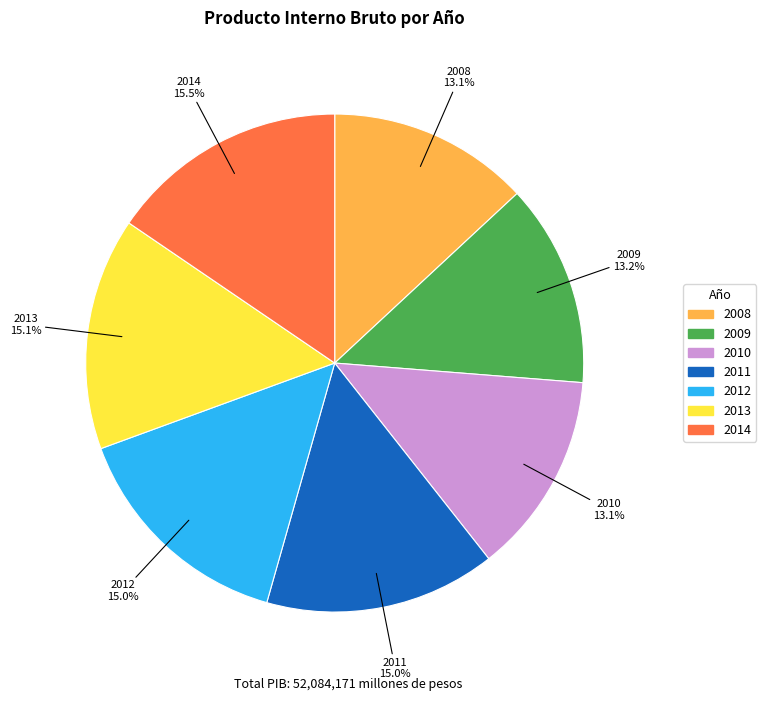

The 2014 slice represents 5% of the pie. True or false?

False